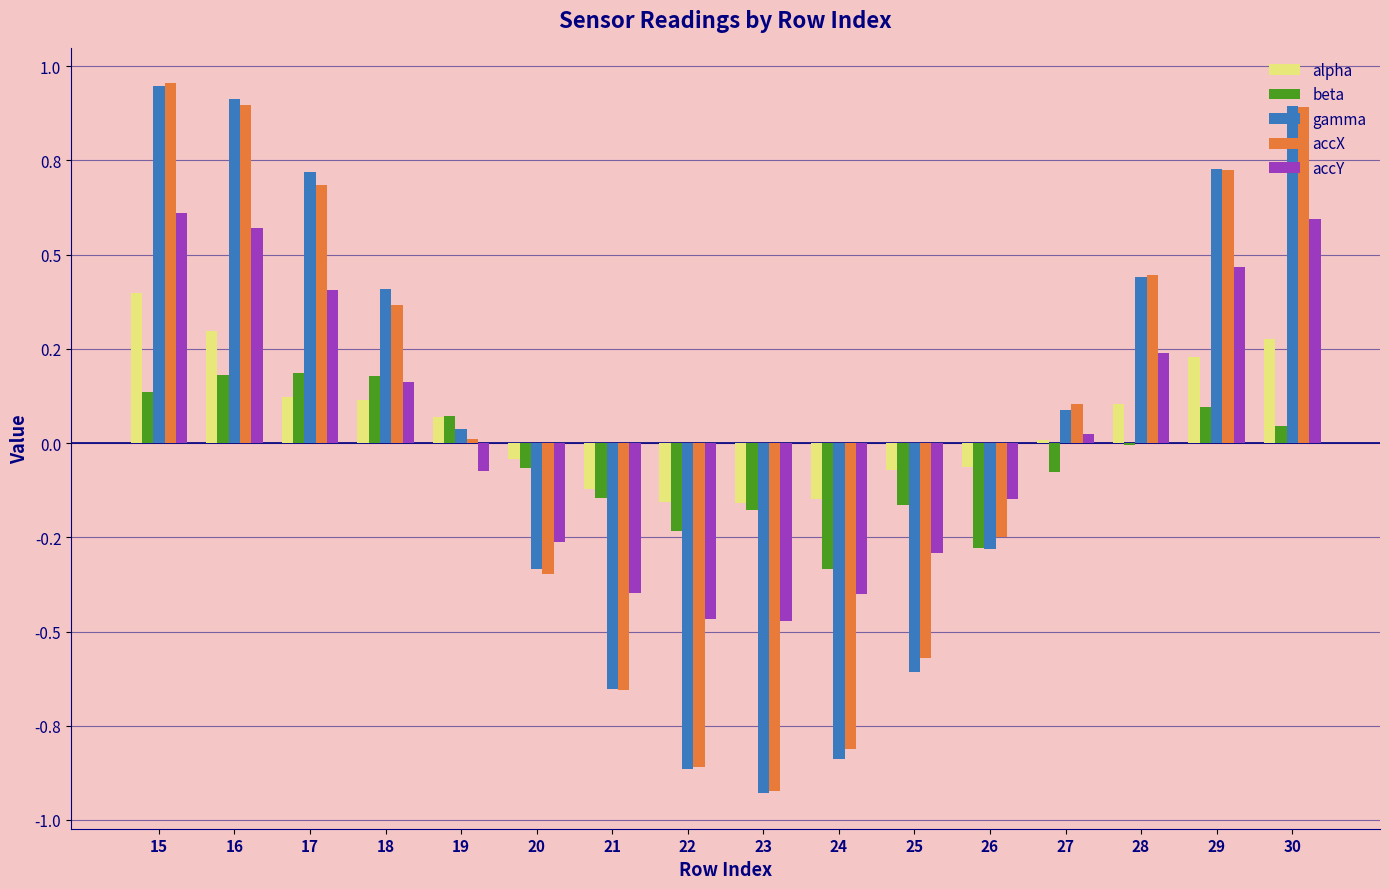

What are all the series names shown in the legend?

alpha, beta, gamma, accX, accY